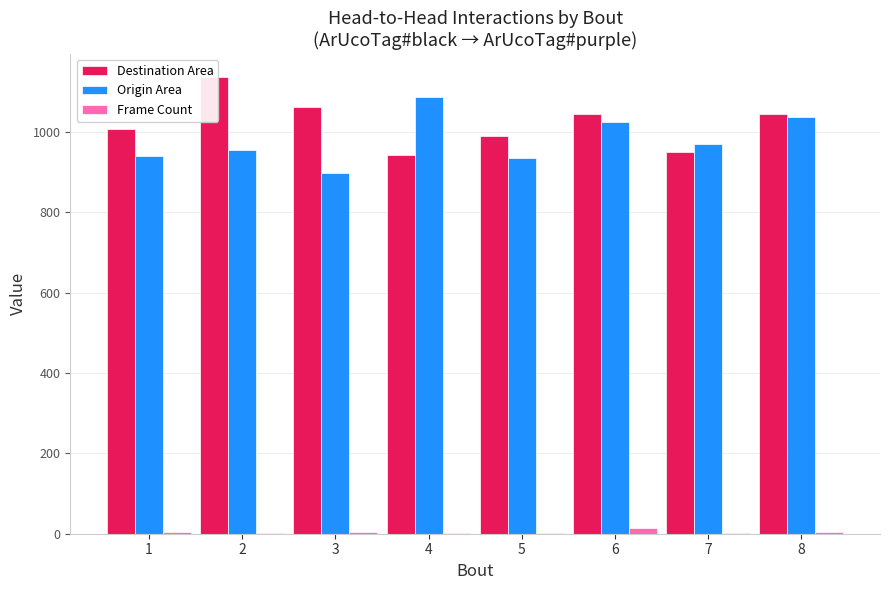

What is the difference between the highest and lowest values at 4?

1085.2